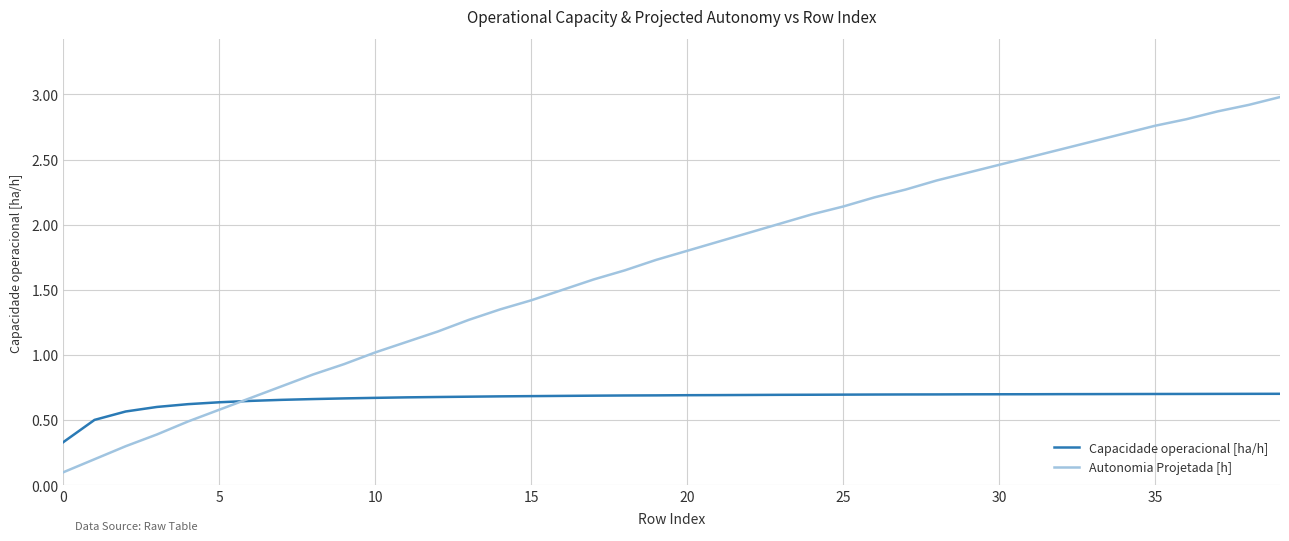

Which series has the largest range (max minus min)?

Autonomia Projetada [h]